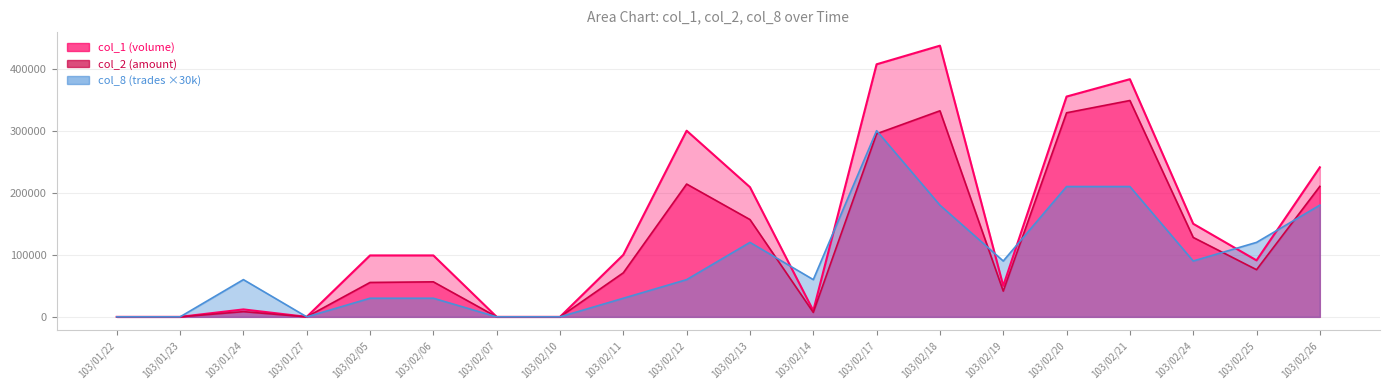

Reading left to right, list all the values displayed in this chart.

col_1: 103/01/22=0	103/01/23=0	103/01/24=12000	103/01/27=0	103/02/05=99000	103/02/06=99000	103/02/07=0	103/02/10=0	103/02/11=100000	103/02/12=300000	103/02/13=209000	103/02/14=10000	103/02/17=407000	103/02/18=437000	103/02/19=50000	103/02/20=355000	103/02/21=383000	103/02/24=150000	103/02/25=91000	103/02/26=241000
col_2: 103/01/22=0	103/01/23=0	103/01/24=8400	103/01/27=0	103/02/05=55440	103/02/06=56430	103/02/07=0	103/02/10=0	103/02/11=71000	103/02/12=214000	103/02/13=156780	103/02/14=7150	103/02/17=295020	103/02/18=332040	103/02/19=41500	103/02/20=328850	103/02/21=348640	103/02/24=128000	103/02/25=76000	103/02/26=210260
col_8: 103/01/22=0	103/01/23=0	103/01/24=60000	103/01/27=0	103/02/05=30000	103/02/06=30000	103/02/07=0	103/02/10=0	103/02/11=30000	103/02/12=60000	103/02/13=120000	103/02/14=60000	103/02/17=300000	103/02/18=180000	103/02/19=90000	103/02/20=210000	103/02/21=210000	103/02/24=90000	103/02/25=120000	103/02/26=180000